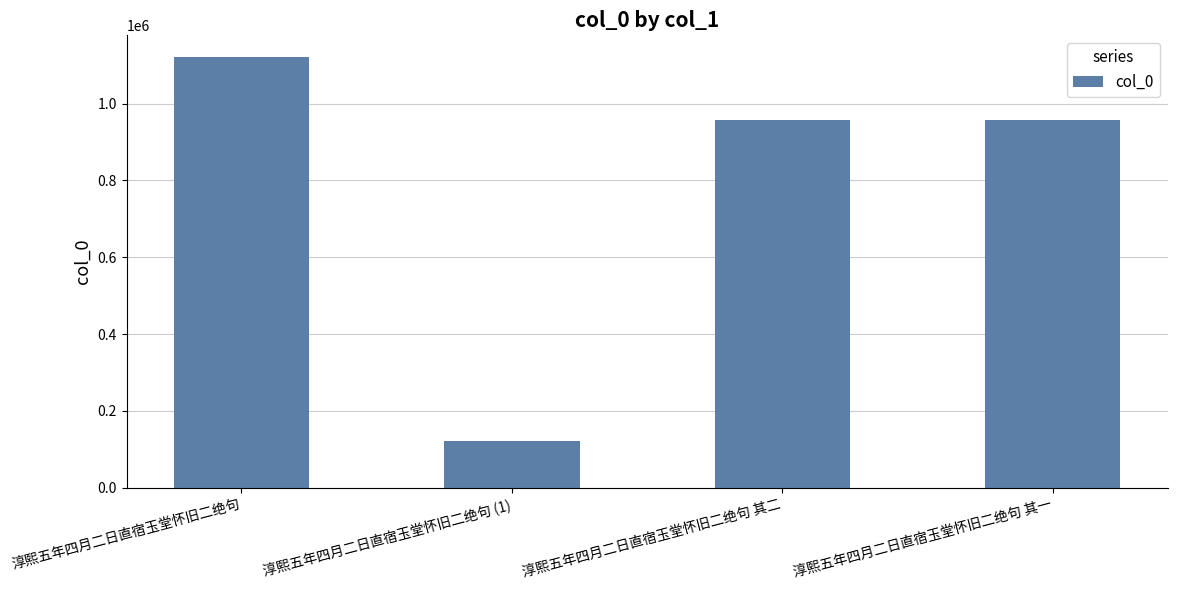

The chart shows a value of 956173 at 淳熙五年四月二日直宿玉堂怀旧二绝句 其二. True or false?

True